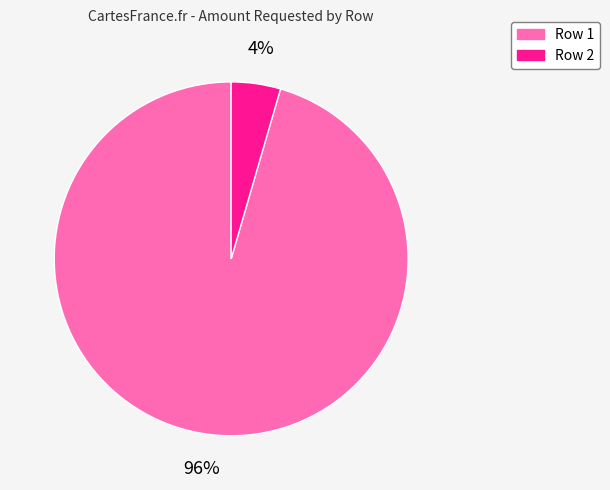

Is there a majority slice in this chart?

Yes